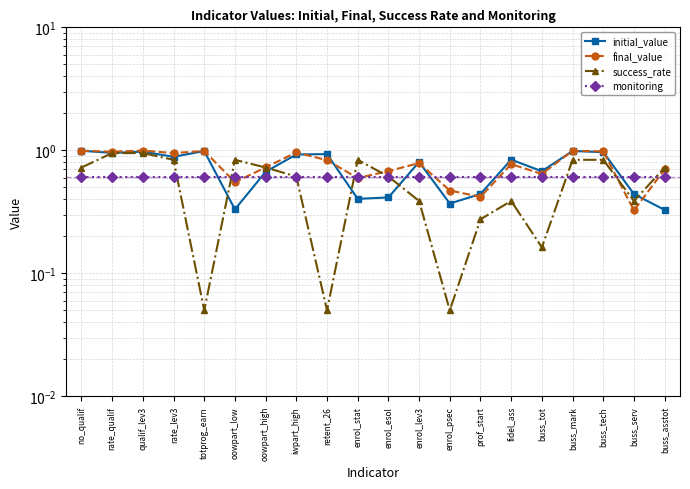

True or false: monitoring and final_value intersect in this chart.

True